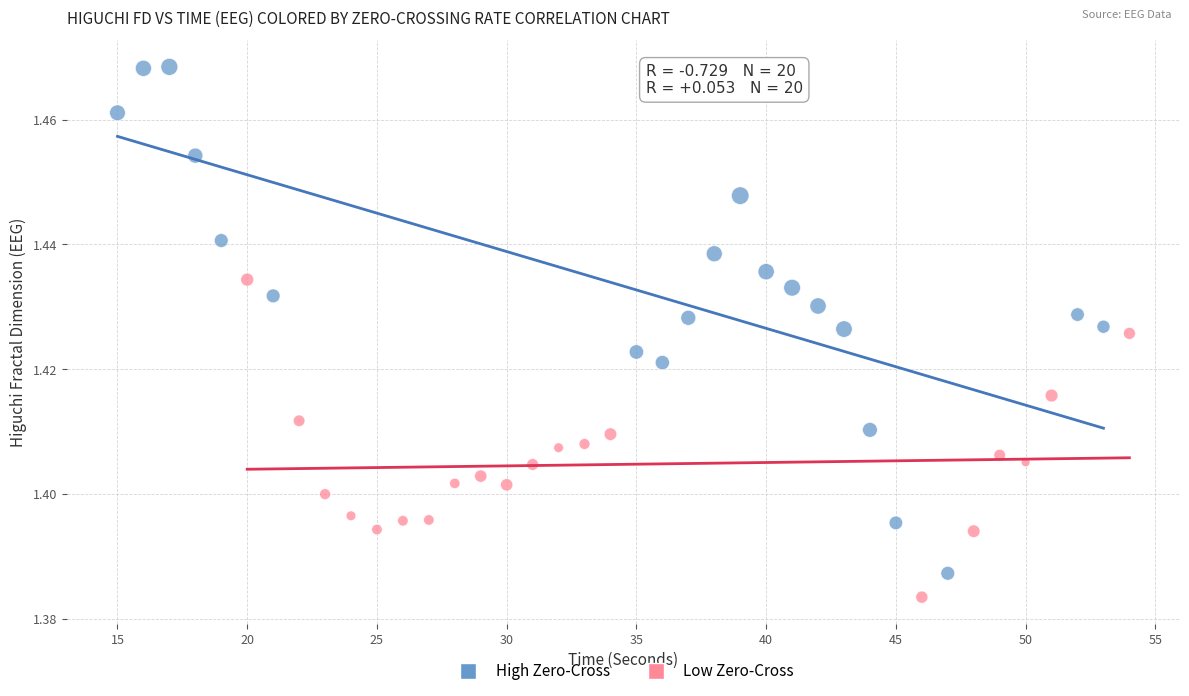

Which series has the largest Y range (max minus min)?

High Zero-Cross